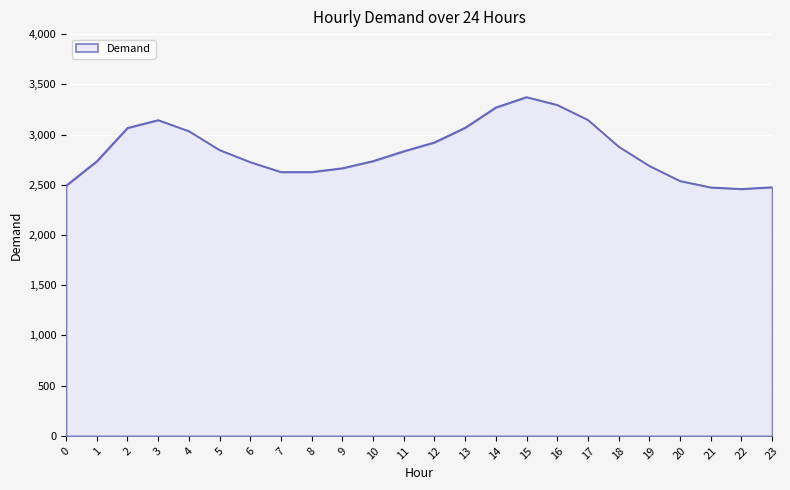

What is the smallest value displayed?

2458